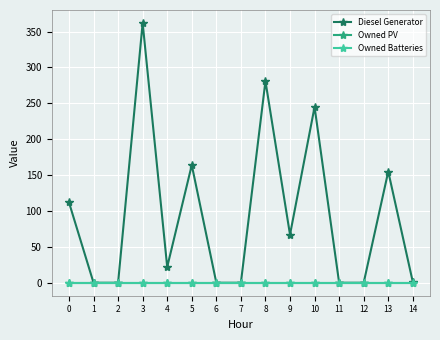

Between 0 and 8, which series saw the biggest shift?

Diesel Generator